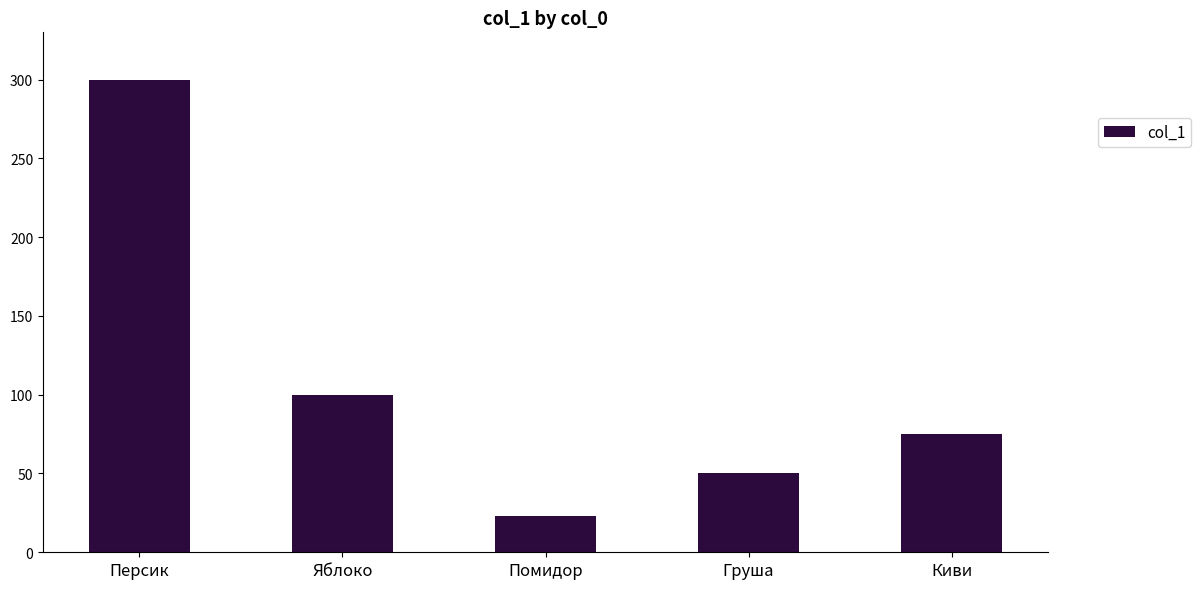

Does the chart contain any negative values?

No